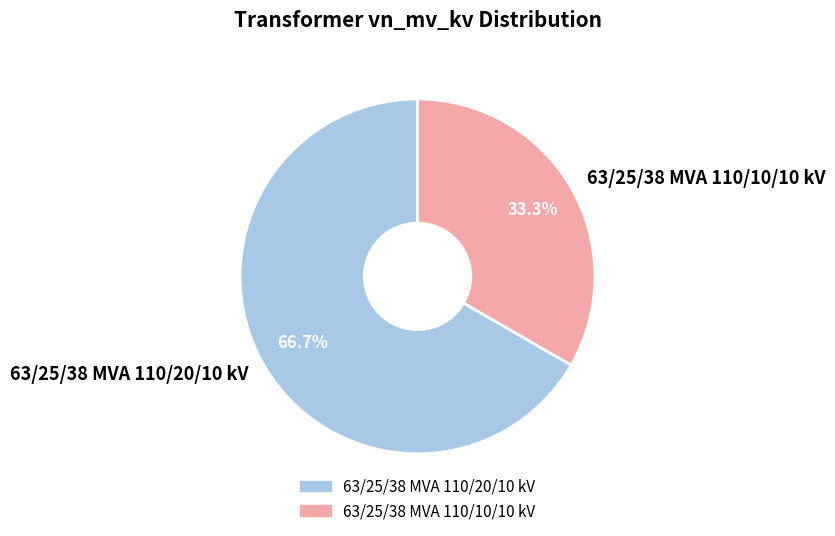

What percentage is the 63/25/38 MVA 110/10/10 kV slice, to the nearest percent?

33%